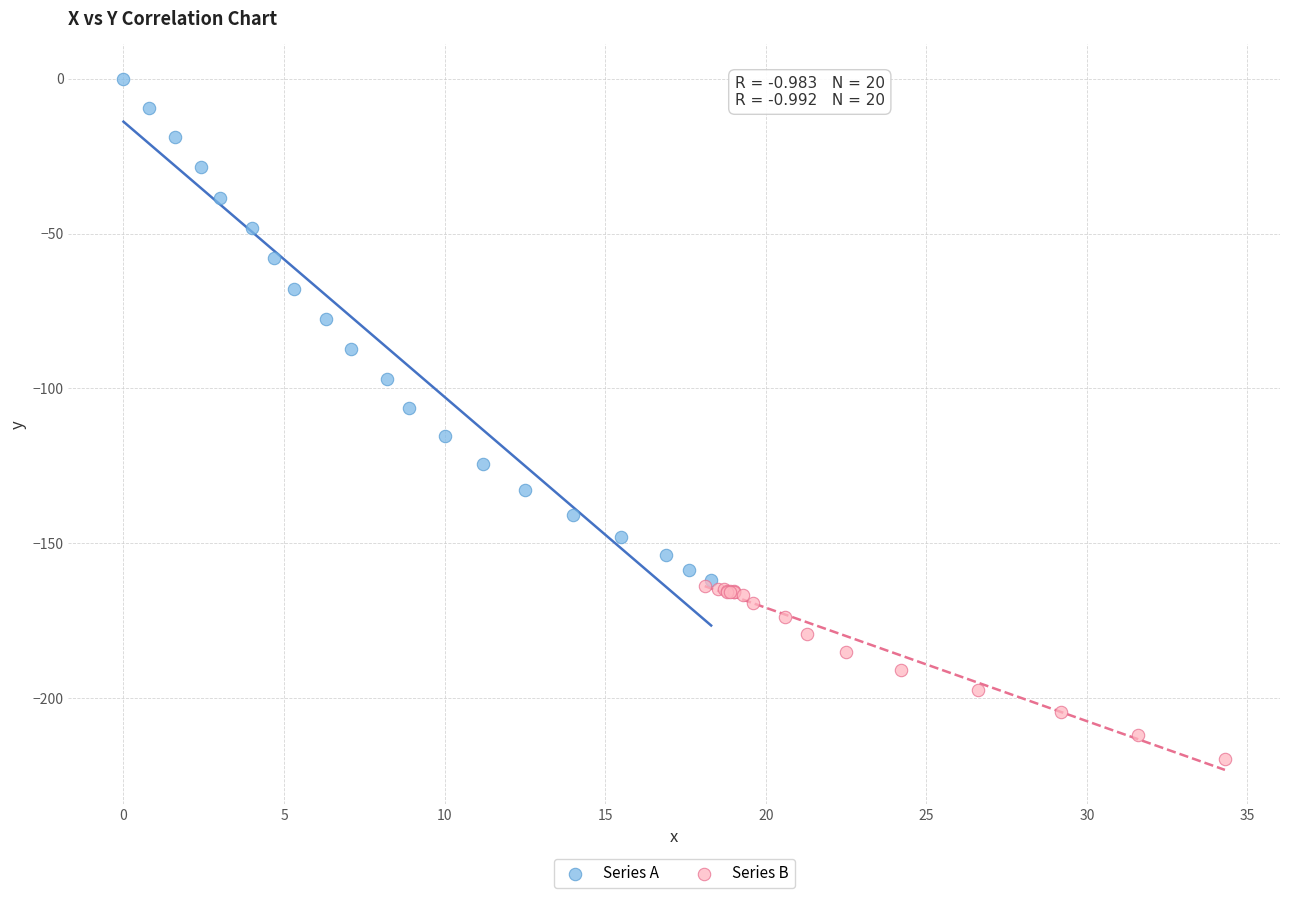

Which series reaches the maximum Y coordinate?

Series A